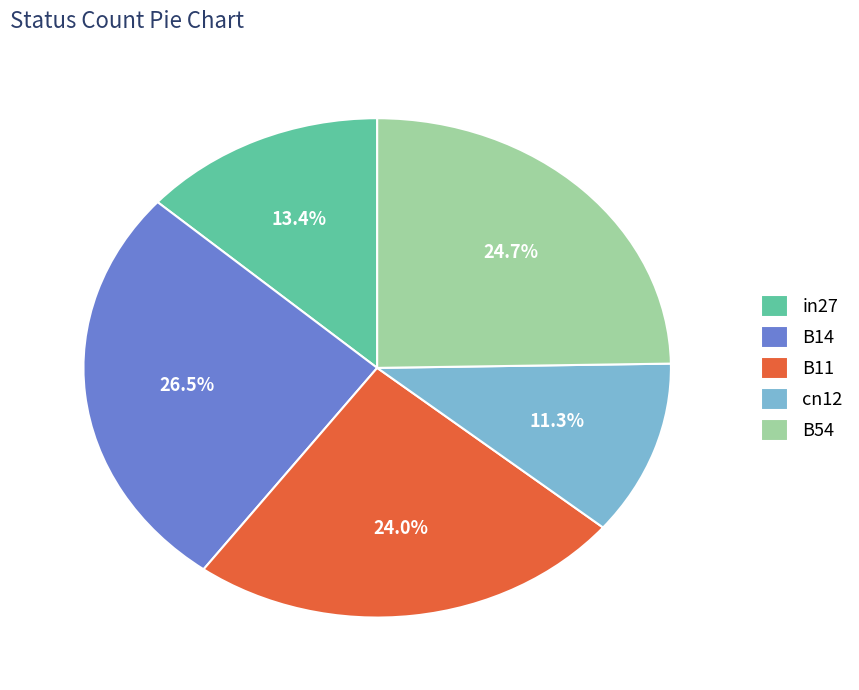

True or false: cn12 accounts for 3% of the total.

False